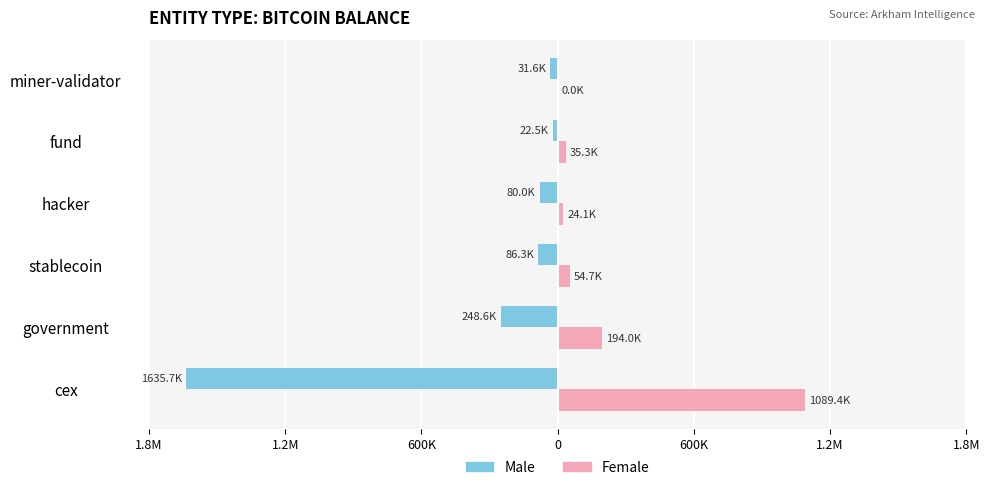

What are all the series names shown in the legend?

Male, Female